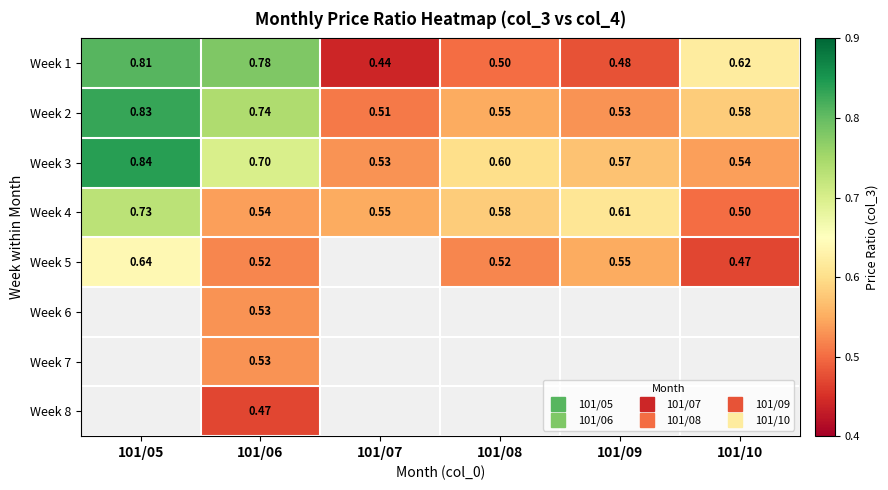

At how many categories does at least one series exceed 0?

6